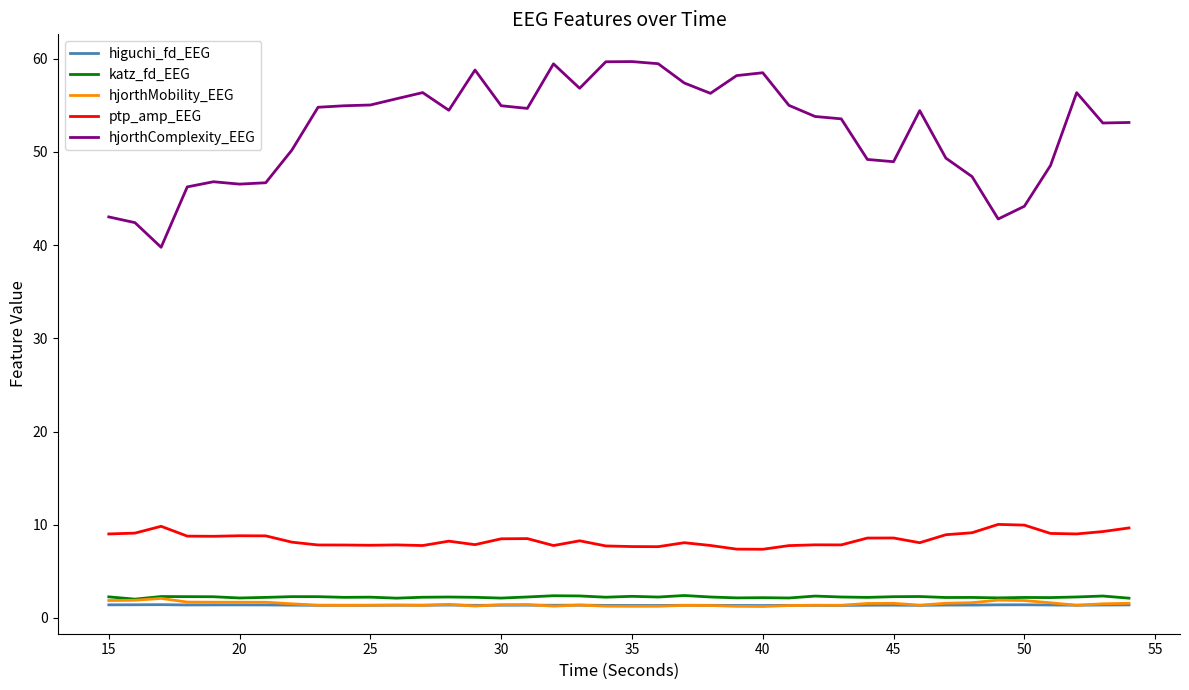

Which series has the largest range (max minus min)?

hjorthComplexity_EEG